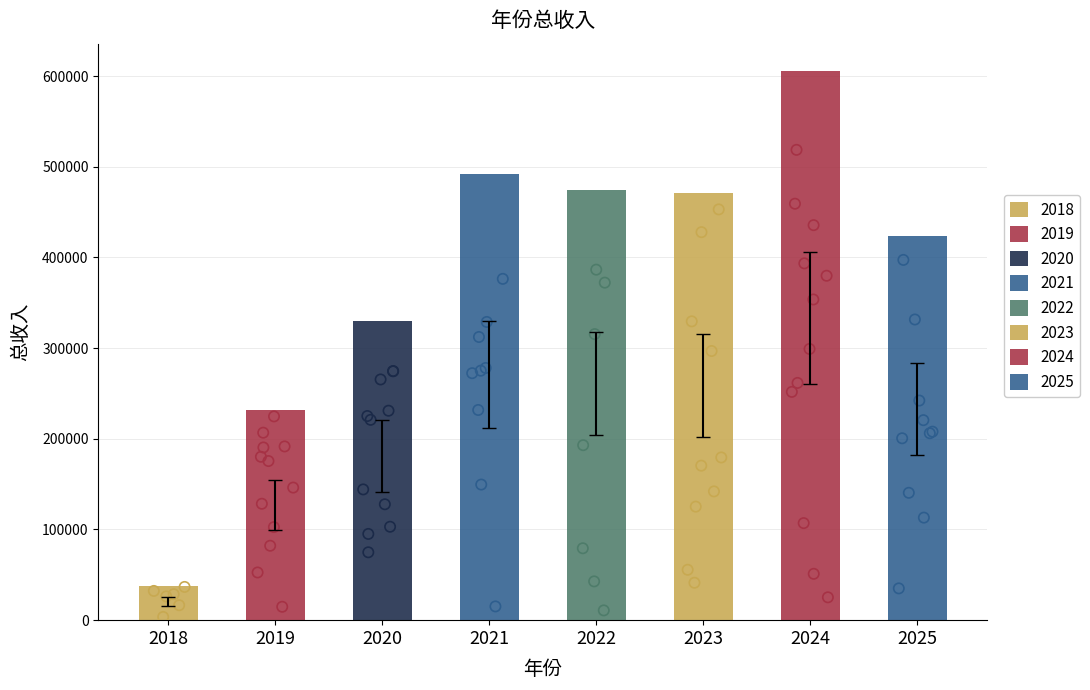

Between 2021 and 2019, which is larger?

2021